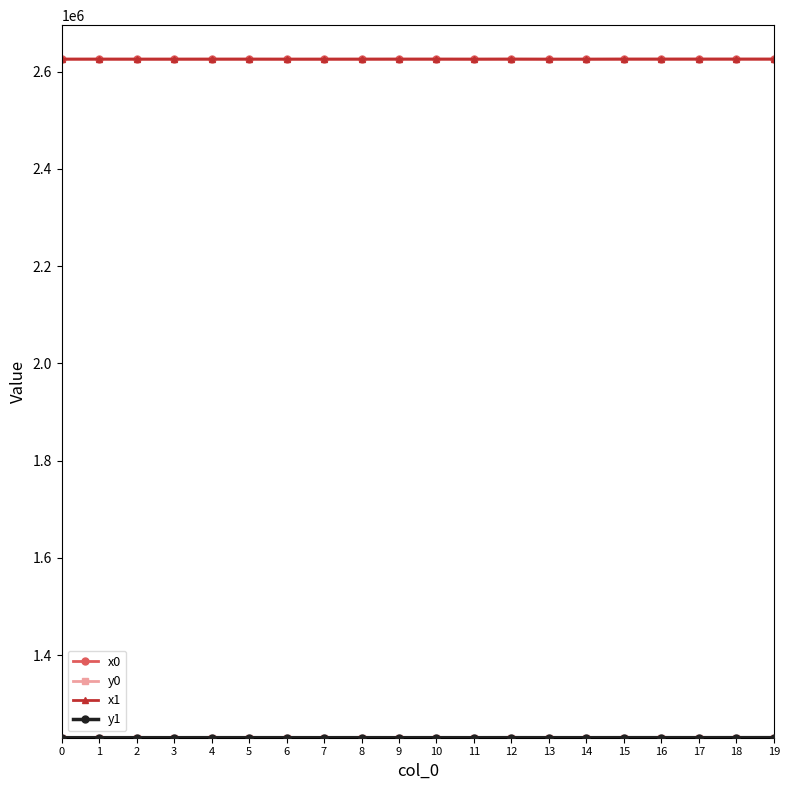

What is the greatest value displayed?

2626039.7